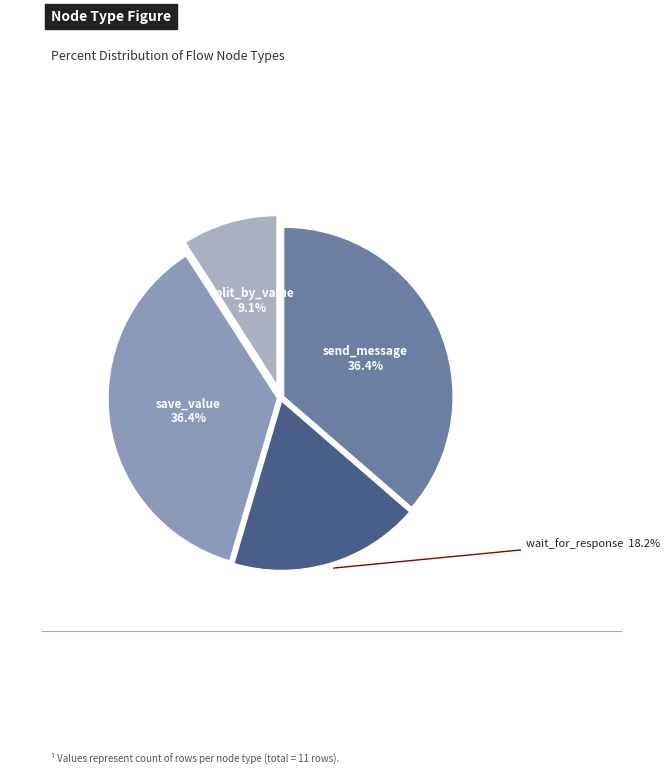

Does send_message 36.4% account for over 50% of the chart?

No